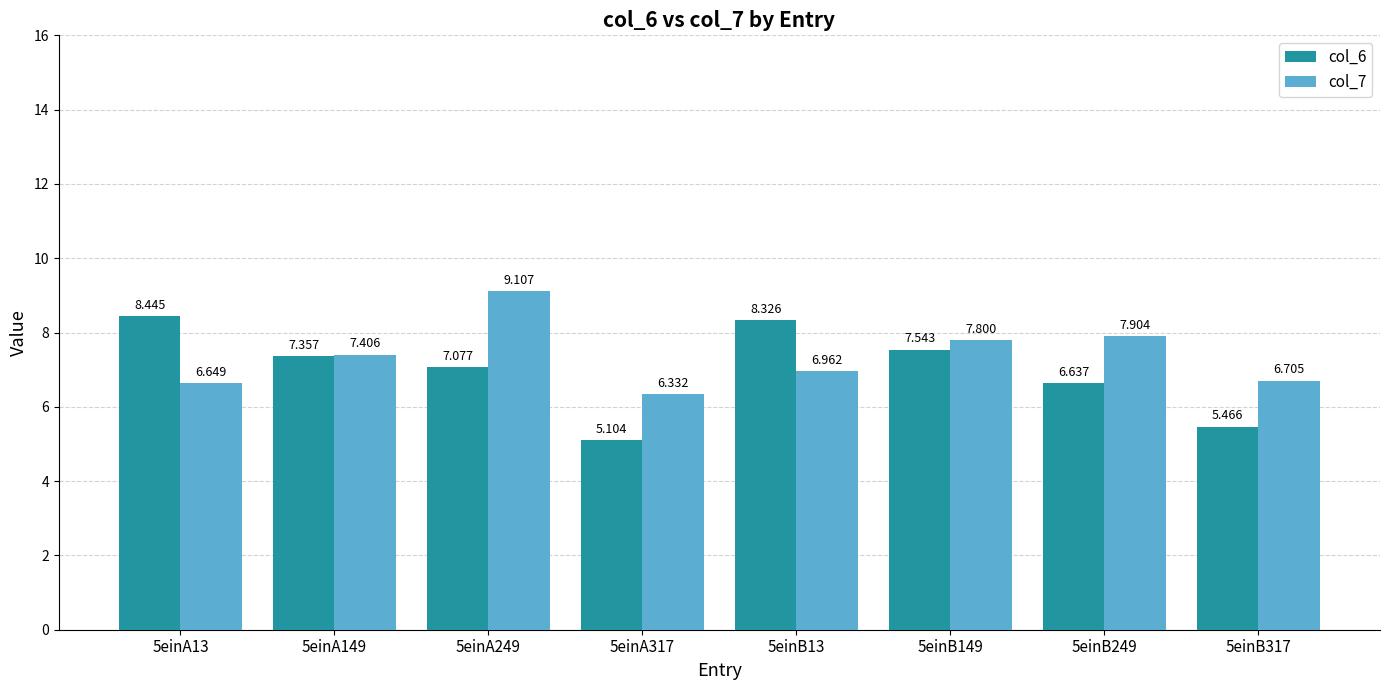

How many data points in col_7 are above 7?

4